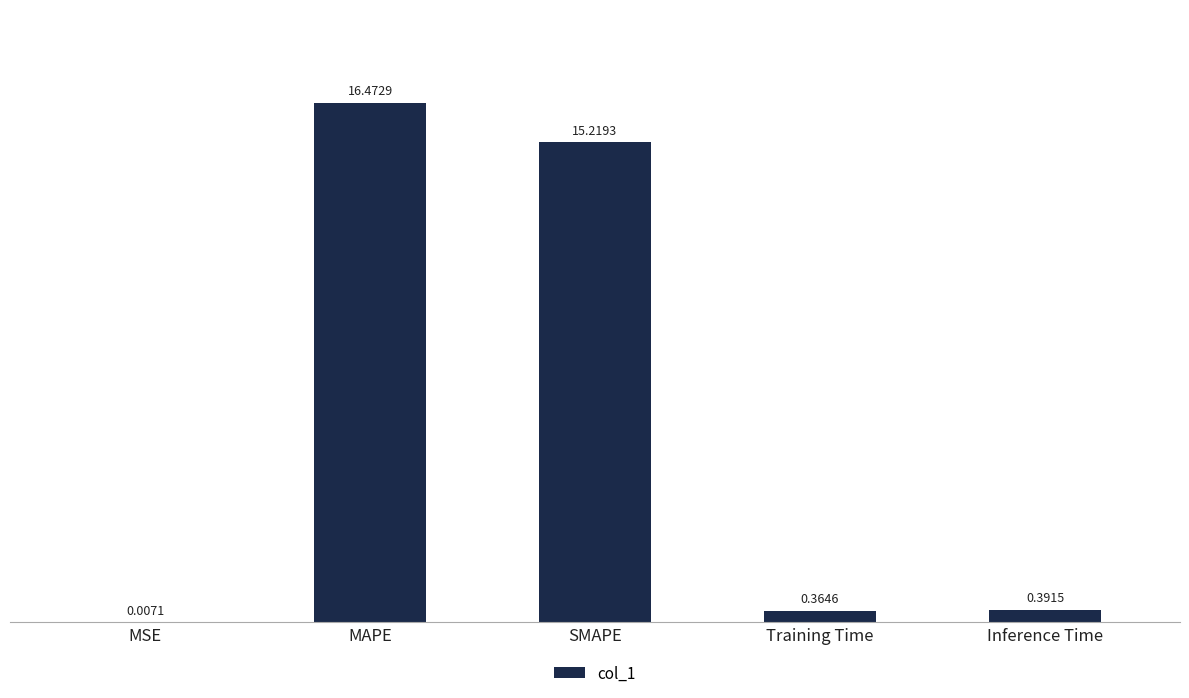

Between Inference Time and MSE, which is larger?

Inference Time